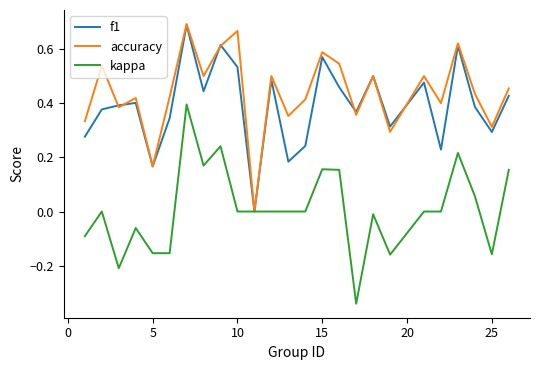

Which series has the largest total across all categories?

accuracy